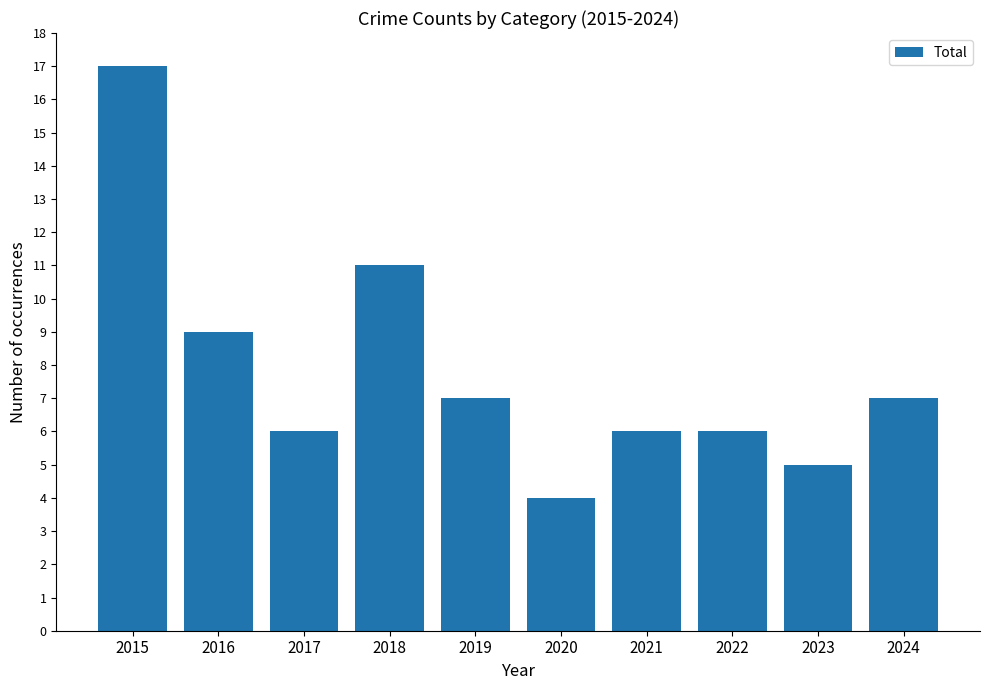

Approximately how many times larger is the value at 2022 compared to 2015?

0.4